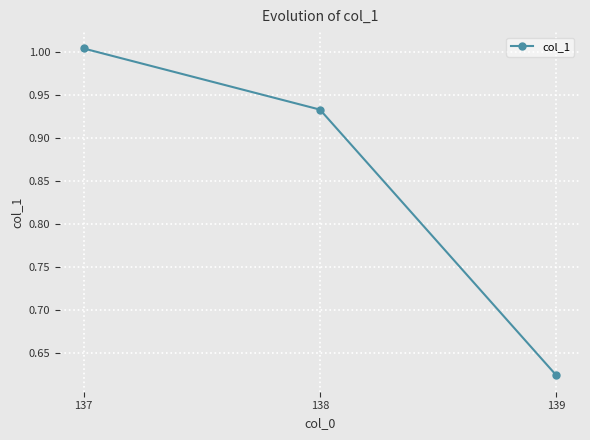

Is it true that the value at 138 is 1.4?

False